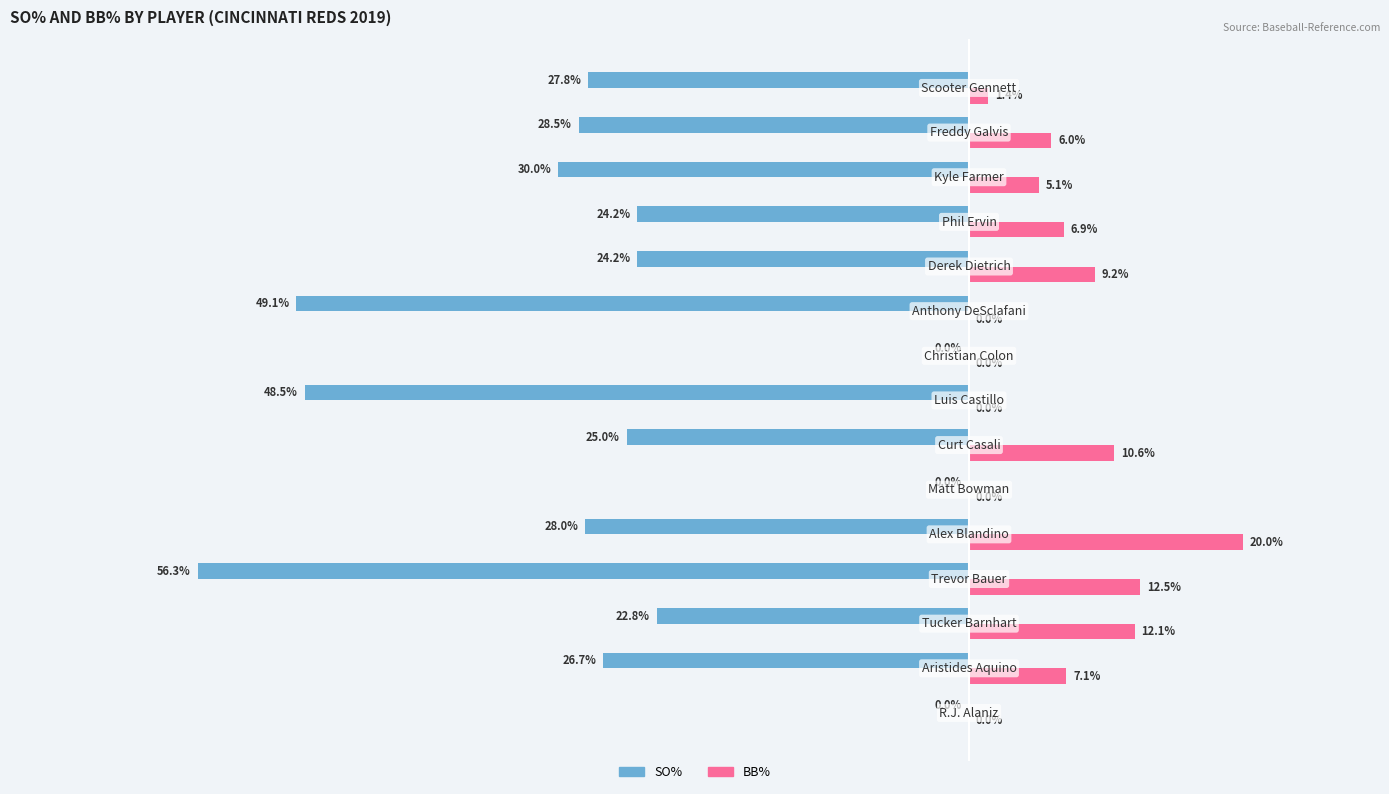

Which series has the largest total across all categories?

BB%